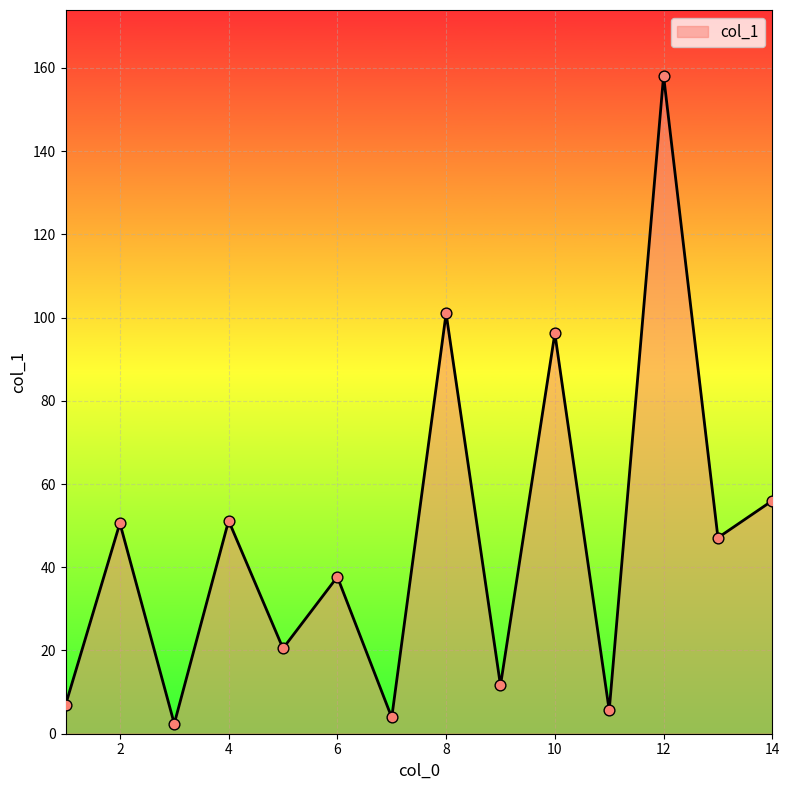

What is the maximum value shown in the chart?

158.1